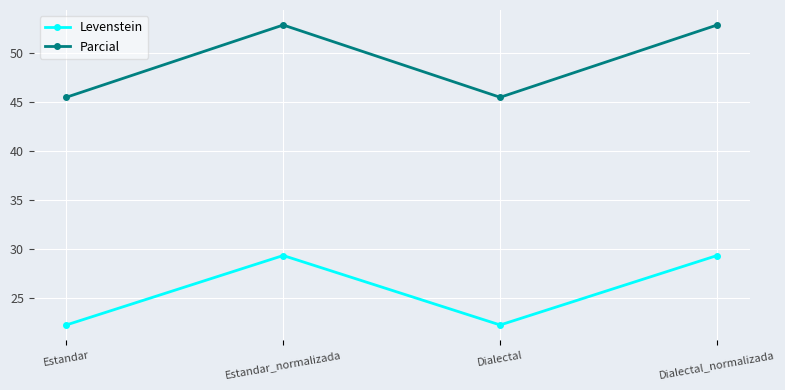

The value of Levenstein at Estandar is 34.0. True or false?

False